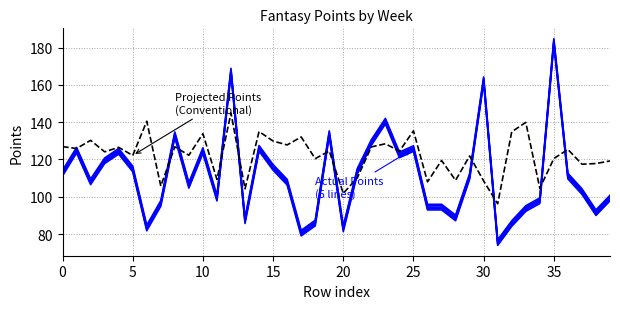

Reading left to right, extract all data points from this chart.

Actual Points (5 lines): 112.7	125.0	108.0	119.3	124.4	114.9	83.3	96.5	133.3	106.2	124.8	99.3	167.3	87.2	126.0	115.7	107.9	80.5	85.9	133.8	82.9	113.7	129.1	140.5	122.5	125.8	94.5	94.5	88.7	110.9	162.7	75.5	85.7	93.7	97.9	183.3	111.1	102.8	91.5	99.3
Projected Points: 126.9	125.9	130.3	124.1	126.5	122.2	140.5	105.8	126.8	122.3	133.8	109.3	145.0	104.3	135.0	129.9	127.8	132.1	120.5	124.5	101.9	110.1	126.8	128.4	124.5	135.3	108.0	119.5	108.8	121.9	108.5	96.2	134.8	139.9	104.6	120.5	125.4	117.5	117.8	119.2